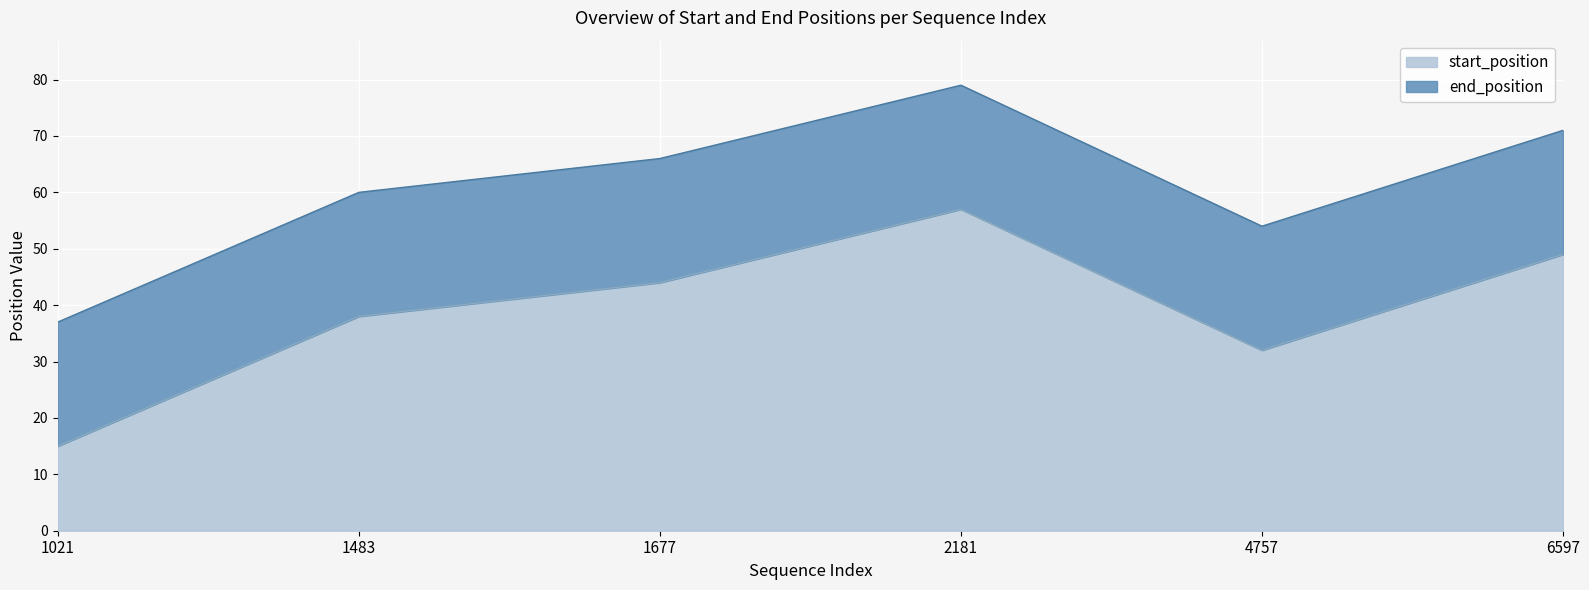

Reading right to left, extract all data points from this chart.

start_position: 49	32	57	44	38	15
end_position: 71	54	79	66	60	37